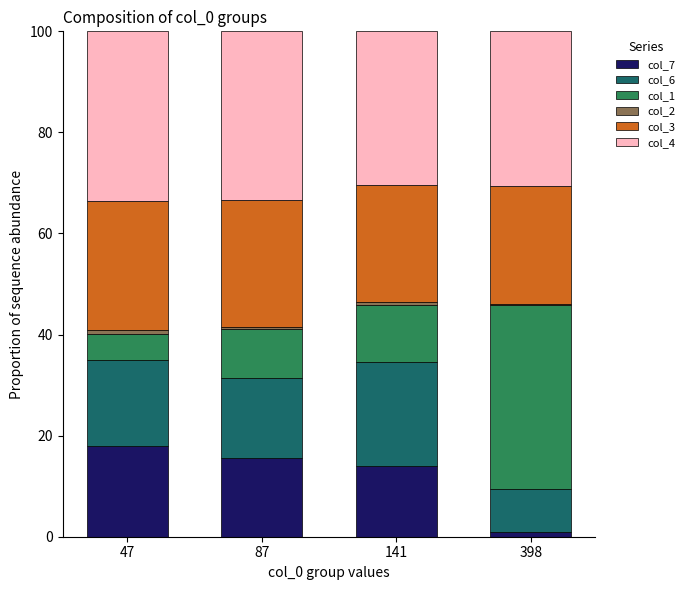

At which label does col_7 reach its peak?

47